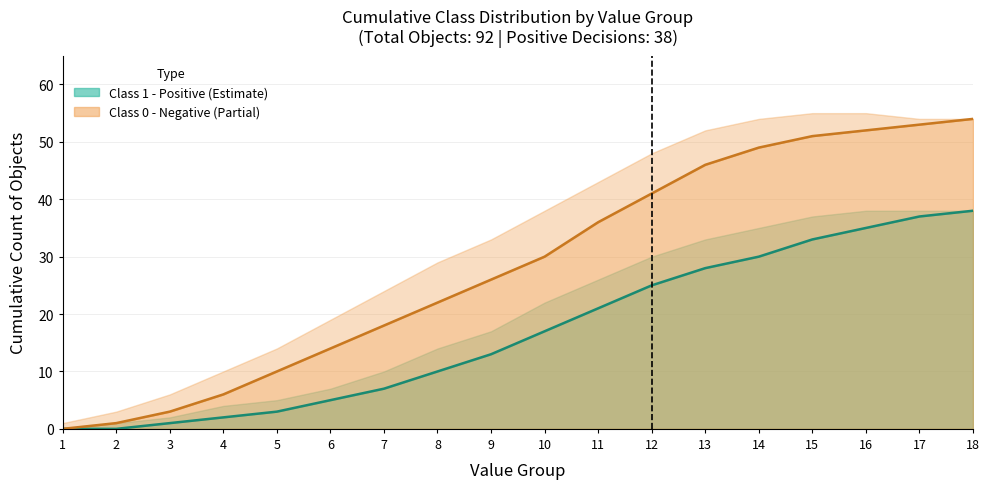

What are all the series names shown in the legend?

Class 1 (Positive), Class 0 (Negative)